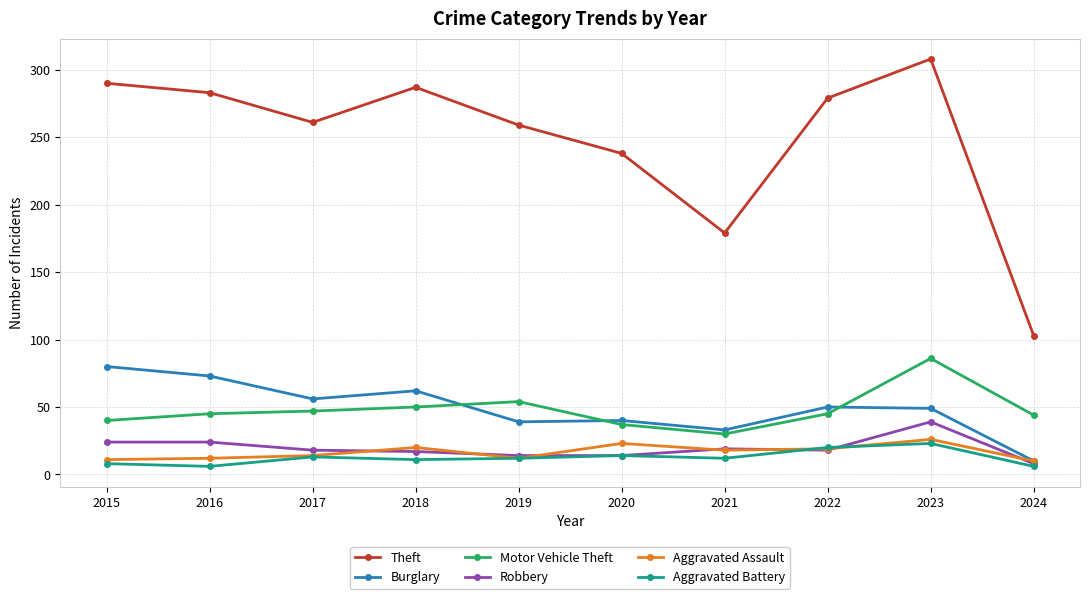

What is the total value across all series at 2023?

531